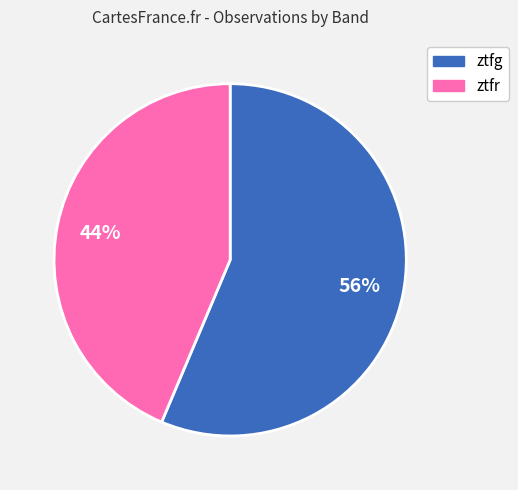

To the nearest percent, what percentage of the pie is ztfr?

44%